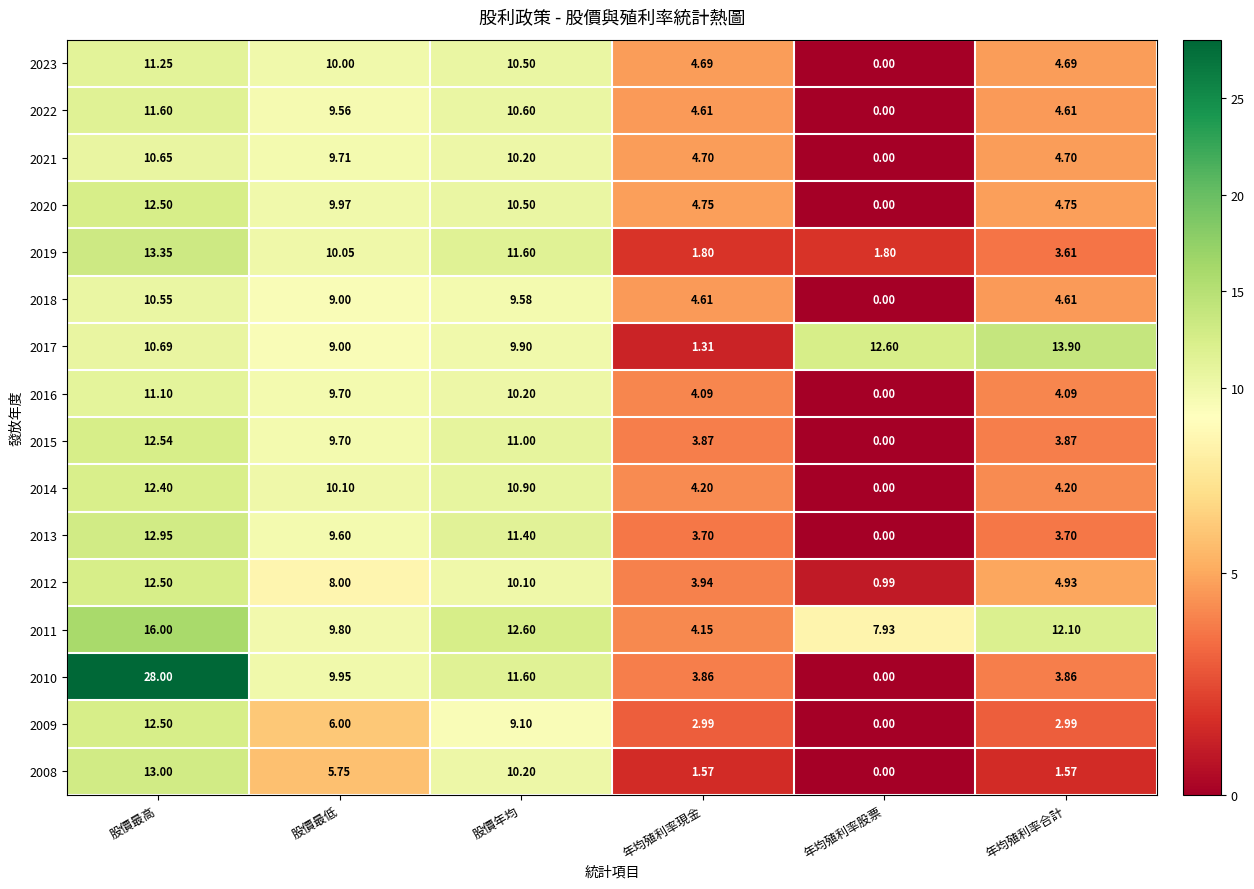

At which label does 2013 first exceed 9?

股價最高